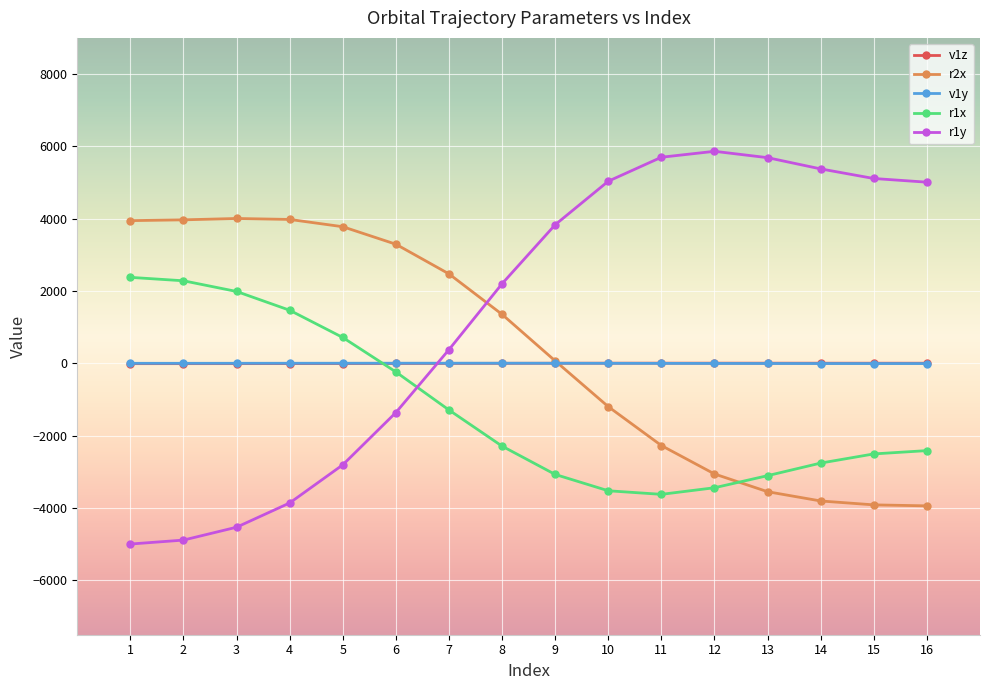

How many intersections are there between v1z and v1y?

1